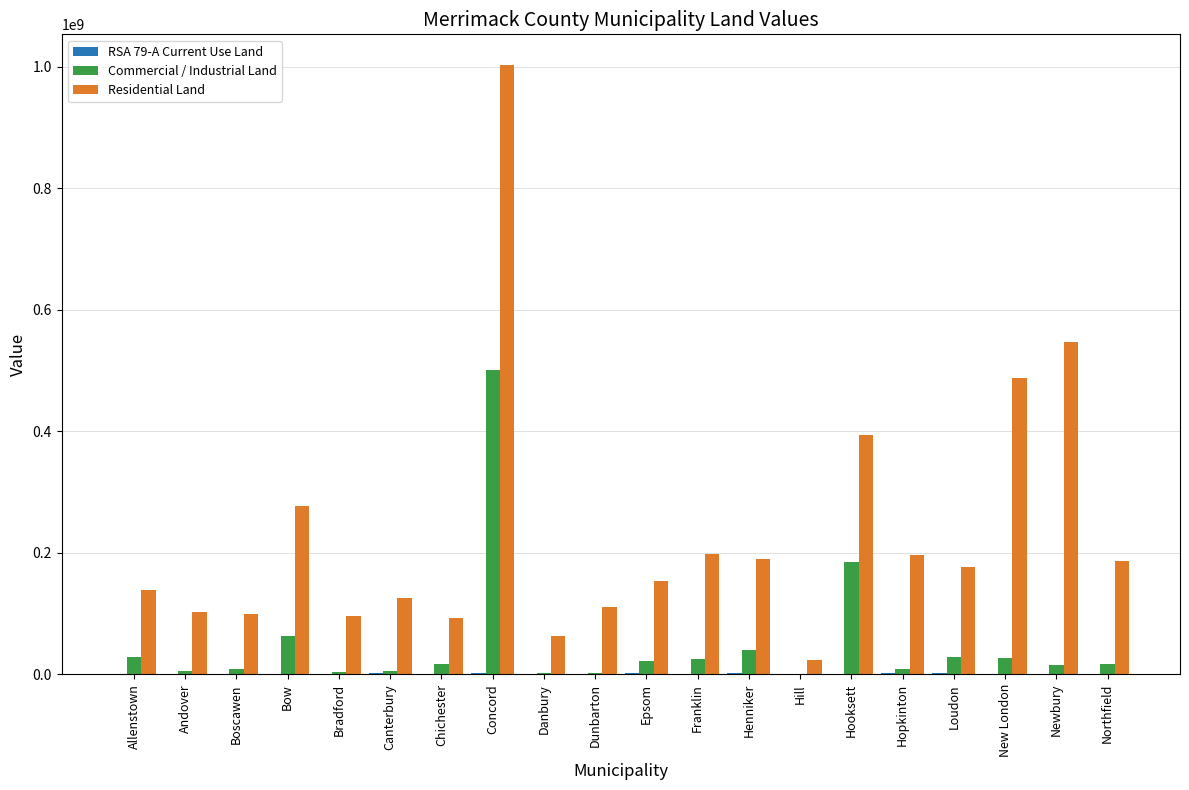

What is the sum of all Commercial / Industrial Land values?

1006319409